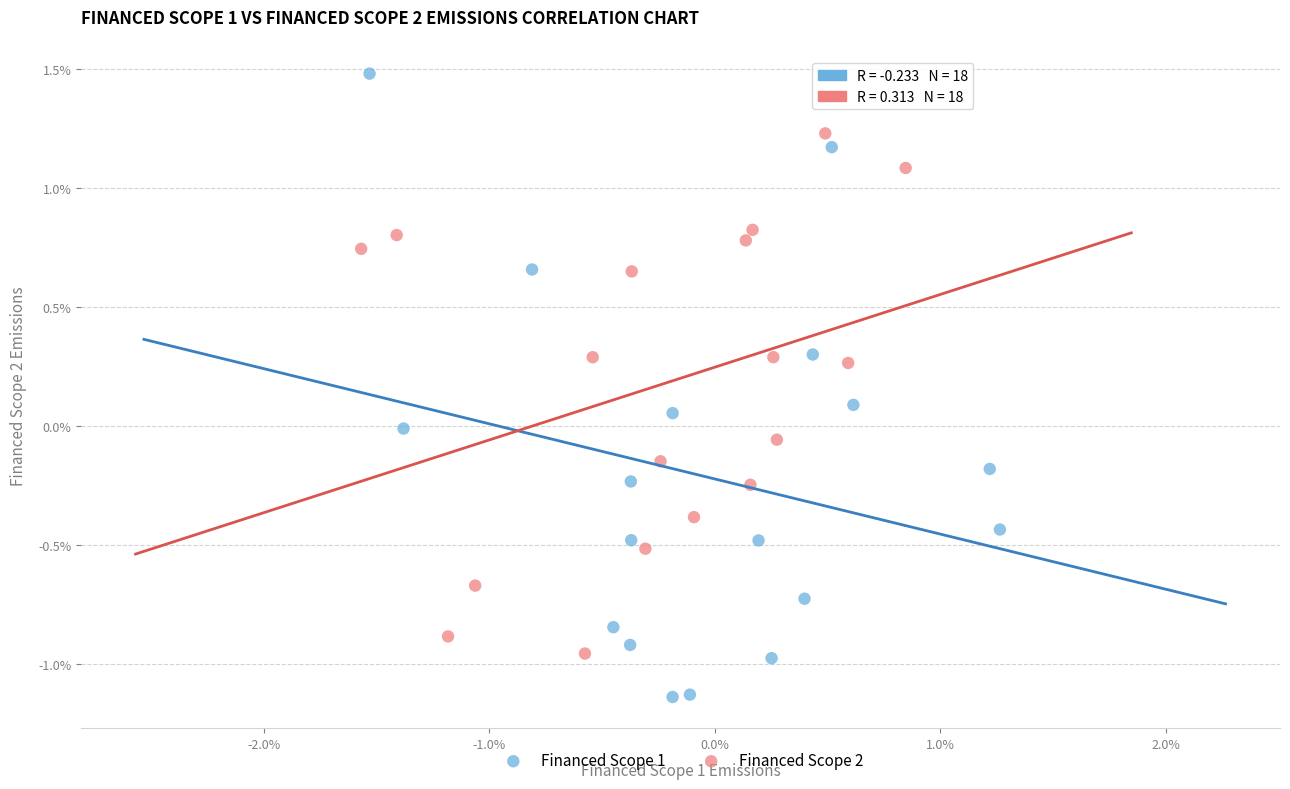

Which series contains the lowest Y value?

Financed Scope 1